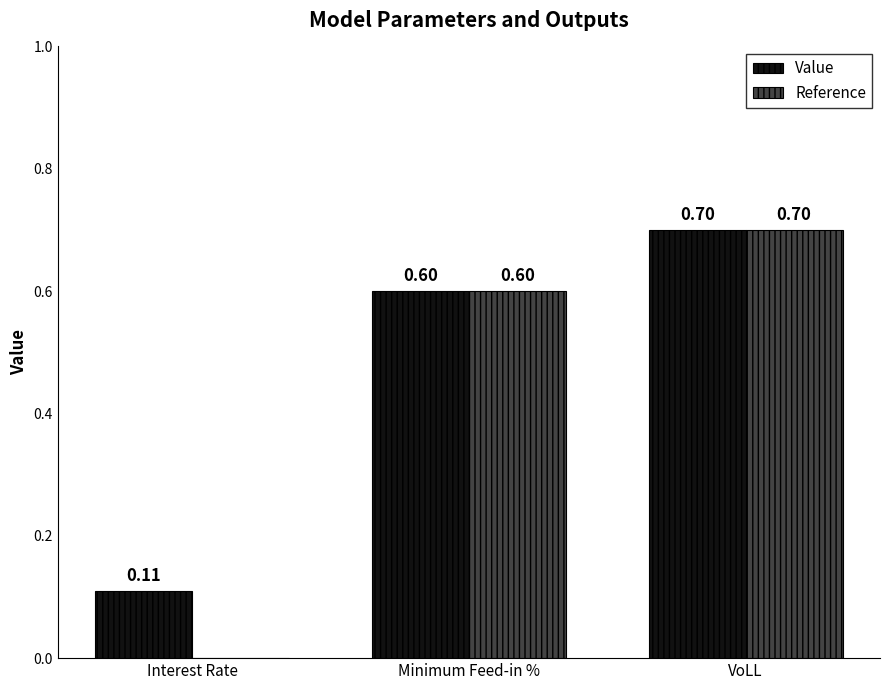

Count the Value values in the range 0 to 1.

3